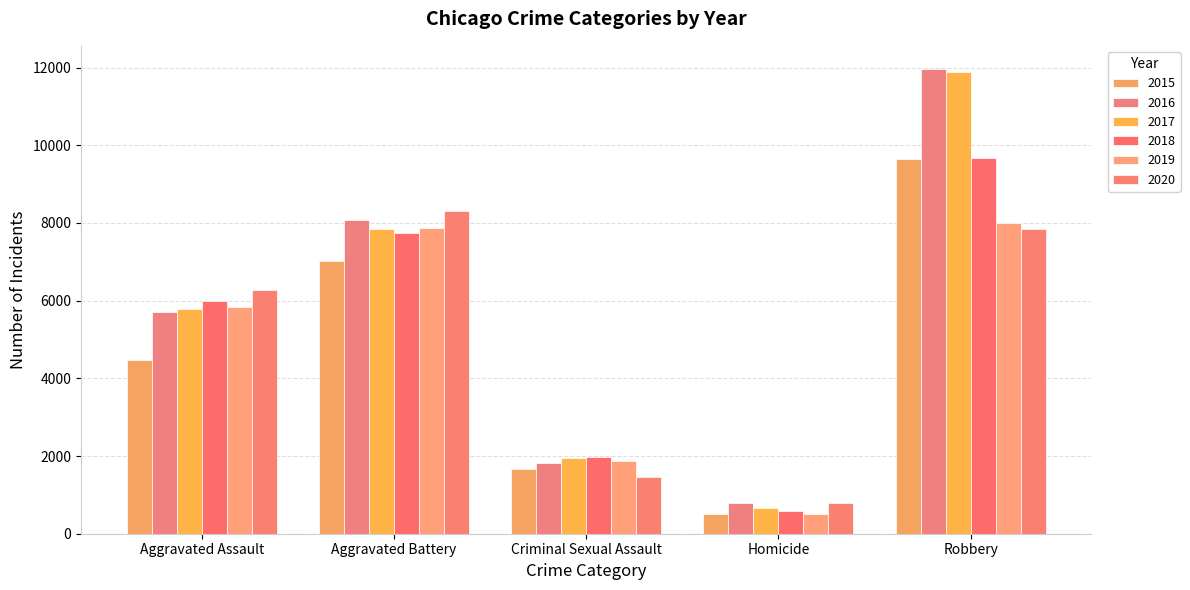

Count the number of categories in the chart.

5